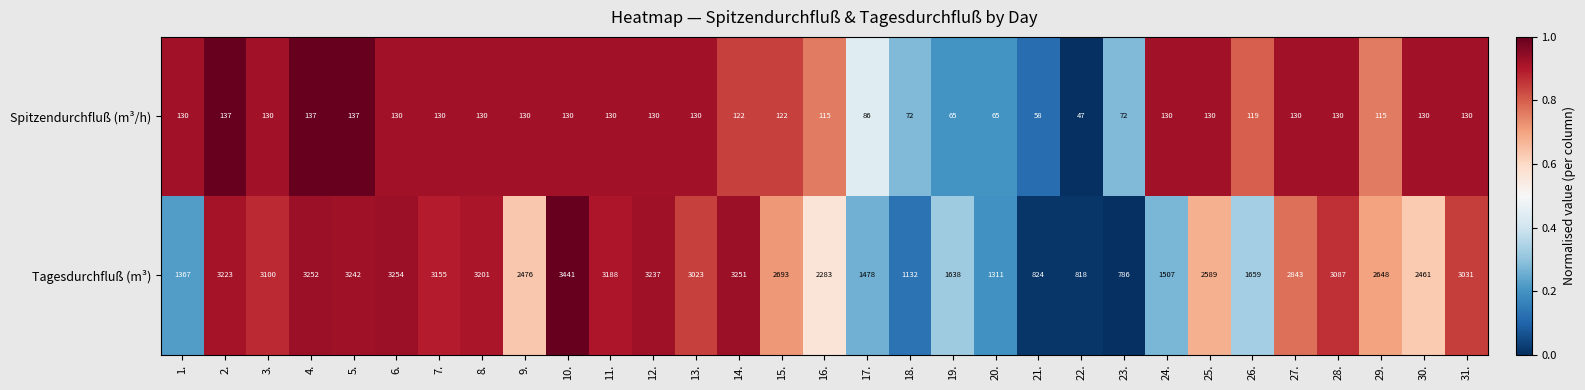

Which series has the largest total across all categories?

Tagesdurchfluß (m³)